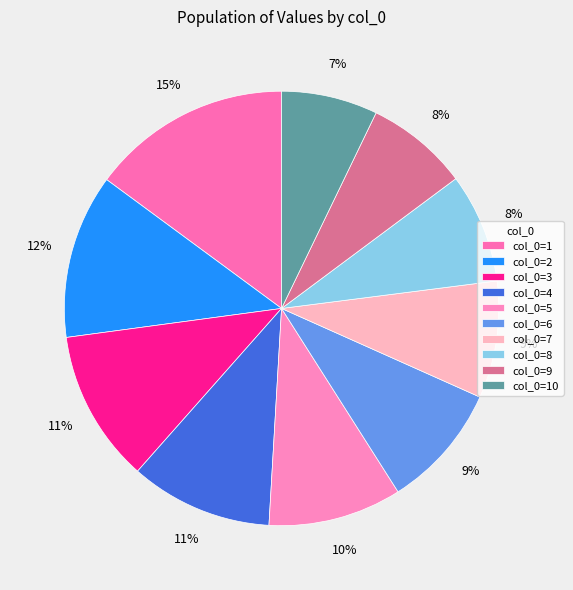

Which category has the biggest portion of the pie?

1